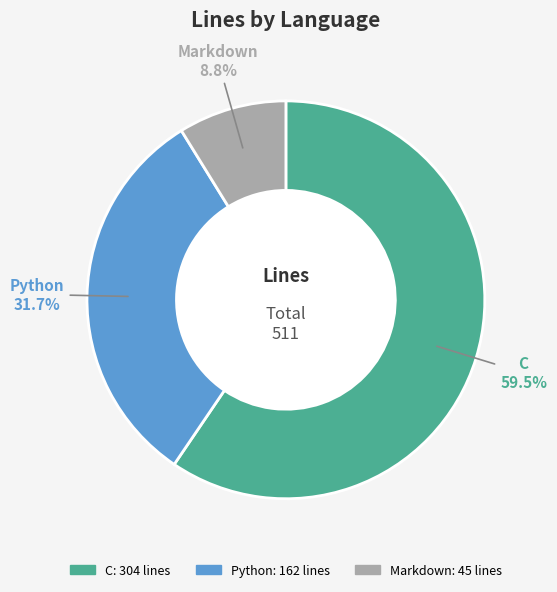

How many segments does this pie chart have?

3